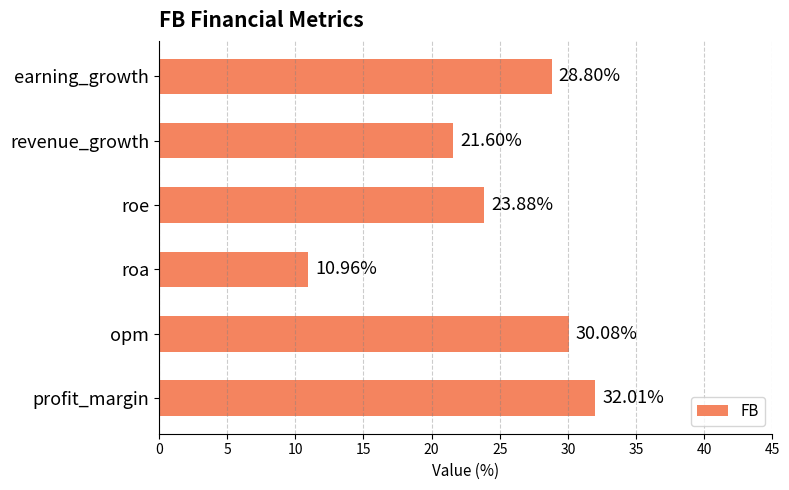

At which category does the chart reach its minimum across all series?

roa